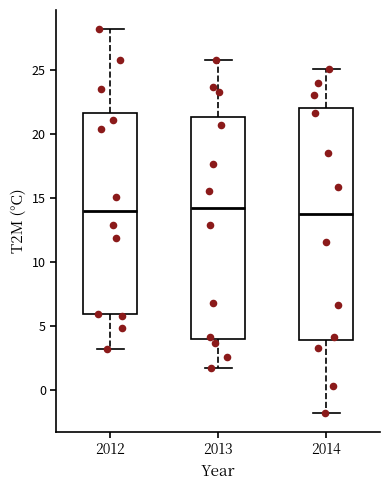

Reading left to right, read every box against the y-axis: the position of its median line, the range the box covers, and the ends of its whiskers. The values are not printed on the chart, so give them approximately, as read against the axis.

2012: median 14.0, box 6.0 to 21.5, whiskers 3.0 to 28.0
2013: median 14.0, box 4.0 to 21.5, whiskers 1.5 to 26.0
2014: median 13.5, box 4.0 to 22.0, whiskers -2.0 to 25.0